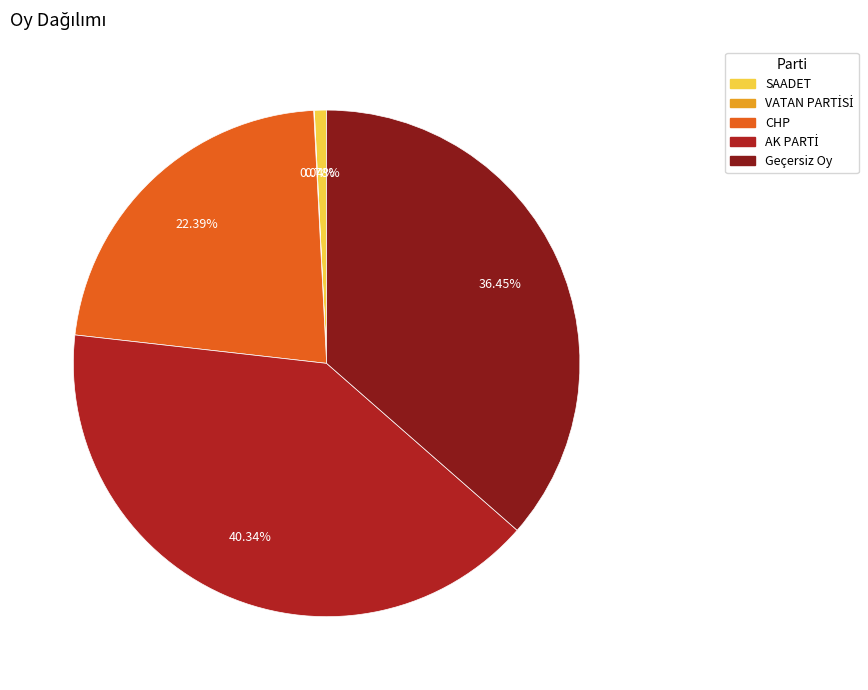

Is there a majority slice in this chart?

No